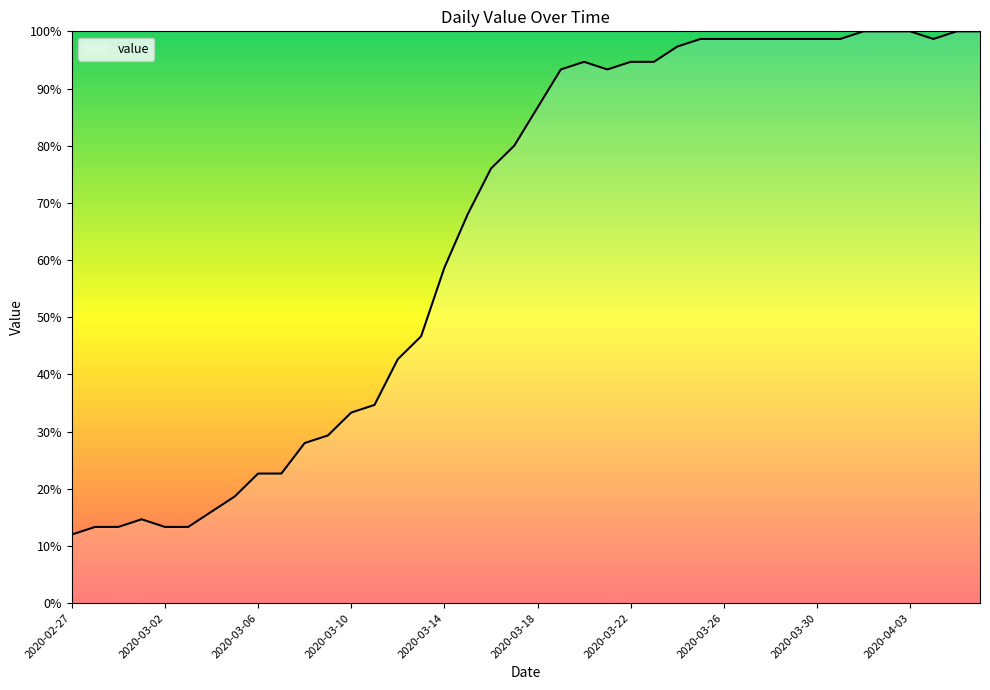

What is the greatest value displayed?

100.0